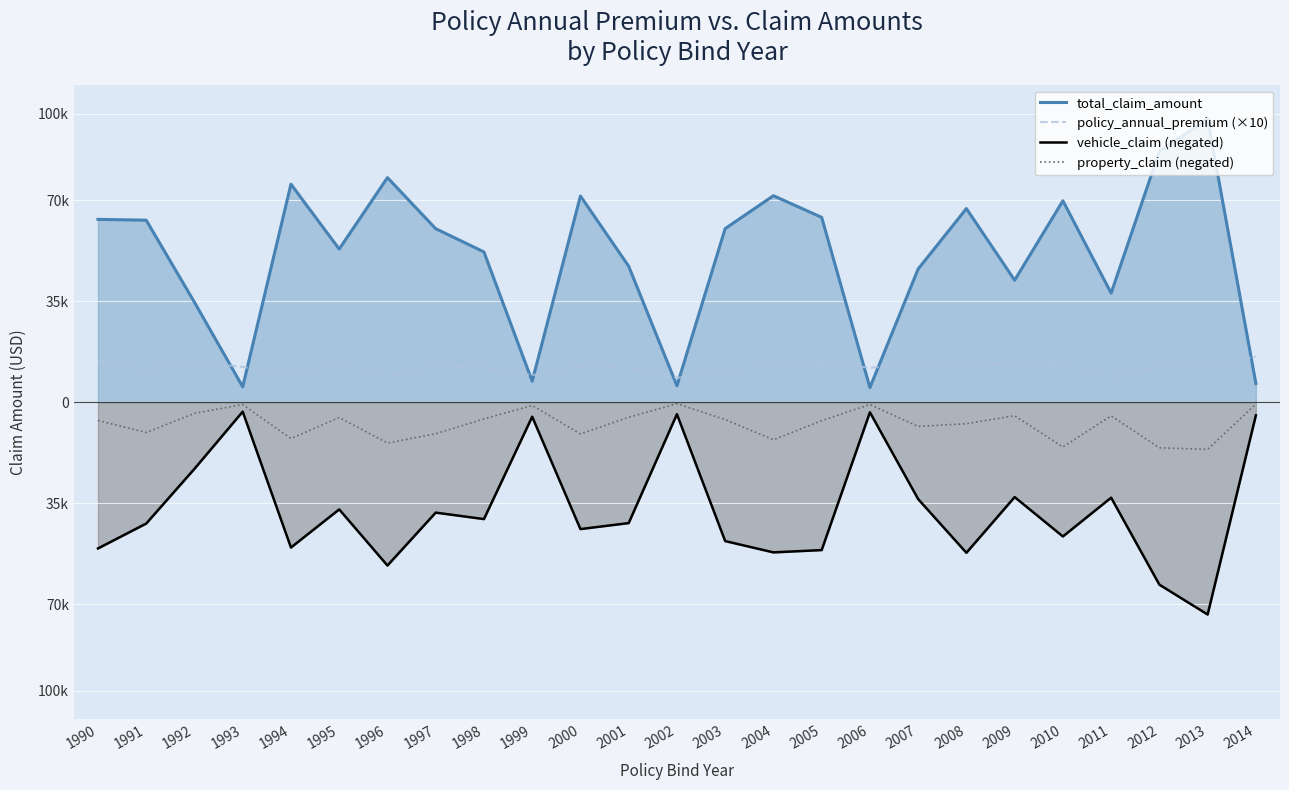

How many data points in policy_annual_premium (×10) are above 12620?

13